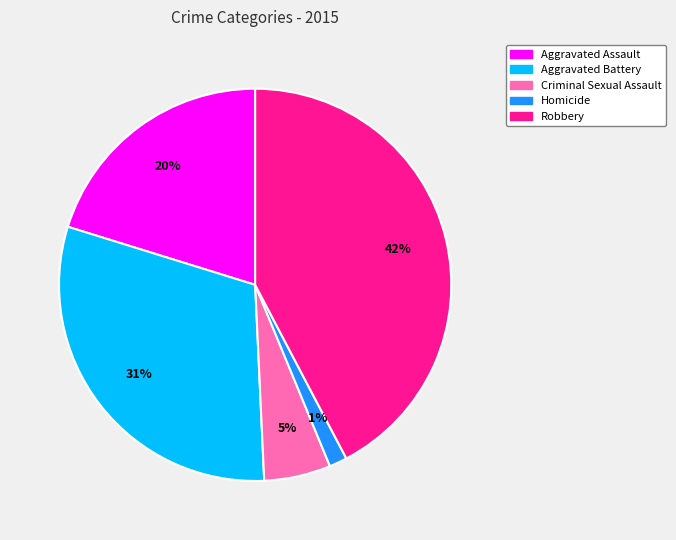

To the nearest percent, what is the difference between the Robbery and Homicide slice percentages?

41%